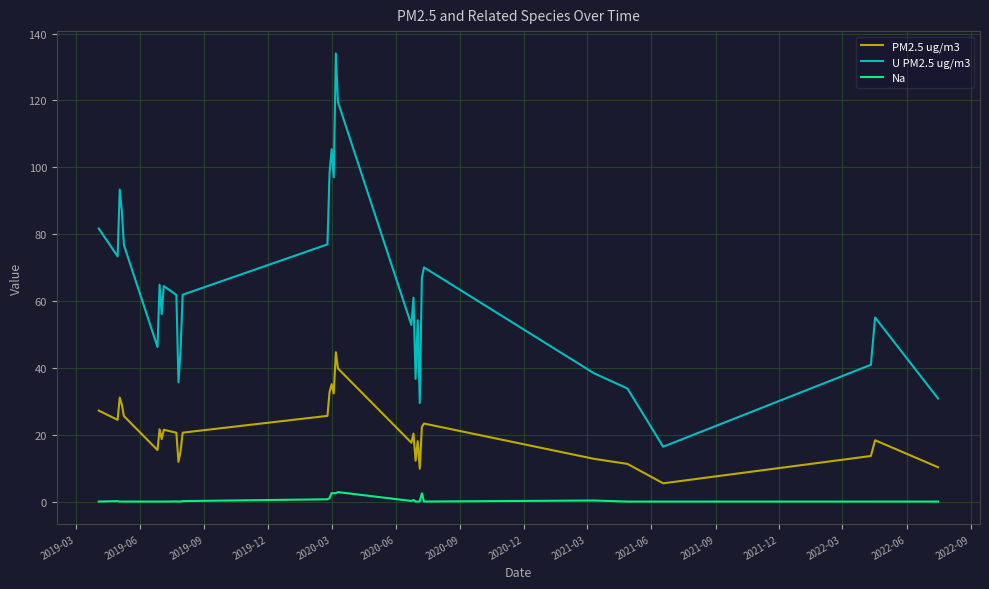

List the series in order of their overall mean, lowest first.

Na, PM2.5 ug/m3, U PM2.5 ug/m3